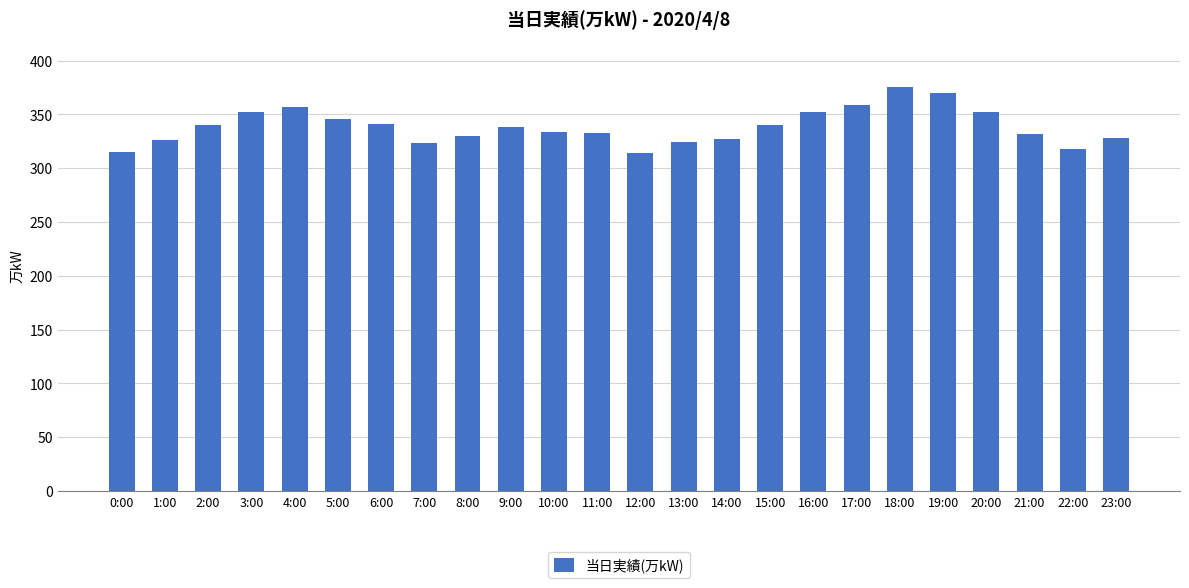

What is the maximum value shown in the chart?

375